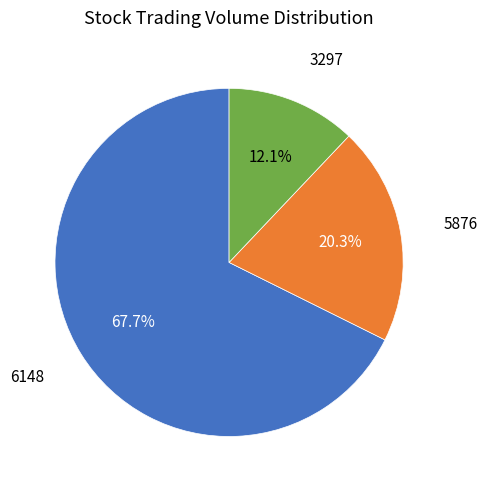

Does any single category account for the majority?

Yes